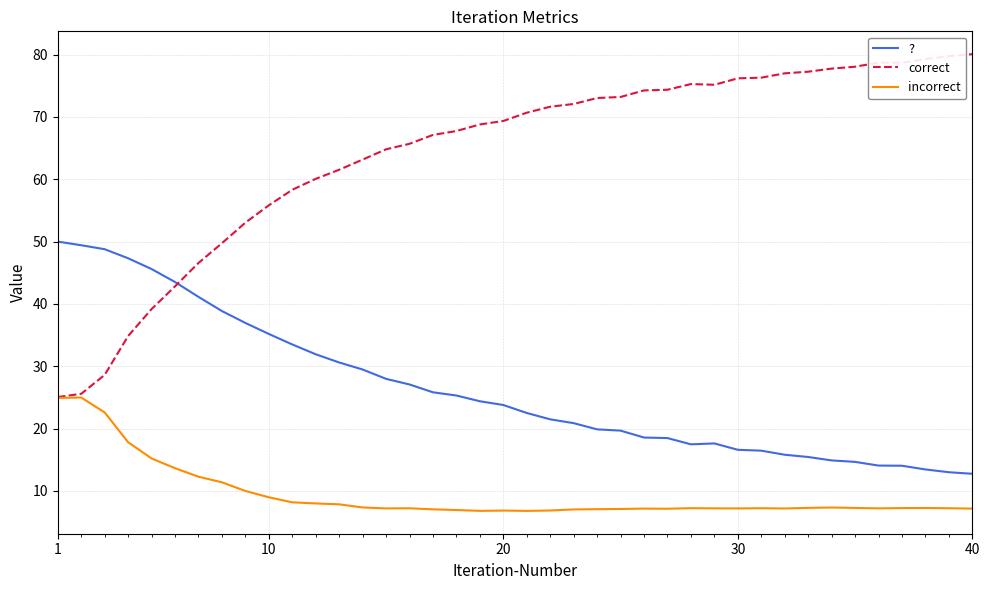

Which series has the largest total across all categories?

correct